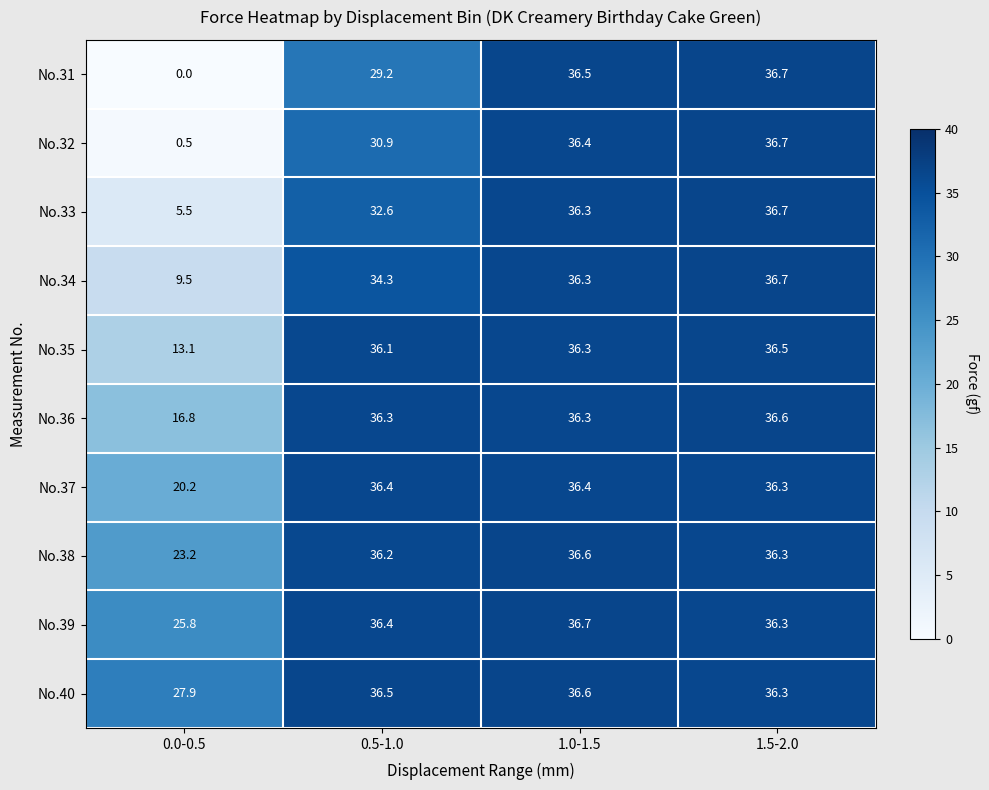

At 0.0-0.5, list the series in order from smallest to largest.

No.31, No.32, No.33, No.34, No.35, No.36, No.37, No.38, No.39, No.40